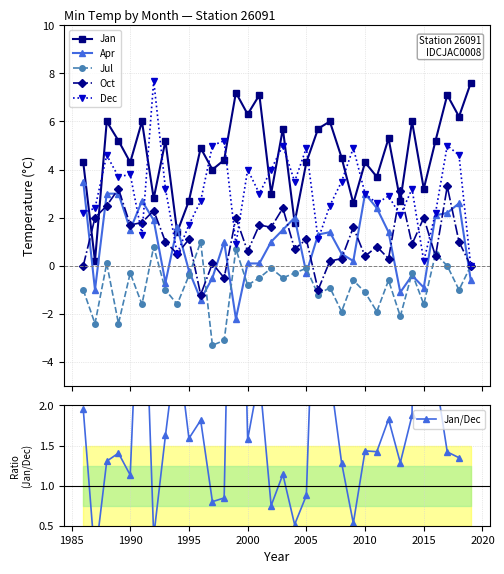

What is the minimum value for Jul?

-3.3